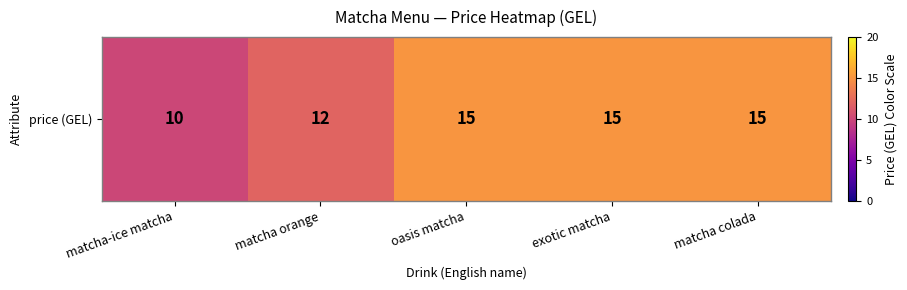

Which category has the lowest value across all series?

matcha-ice matcha